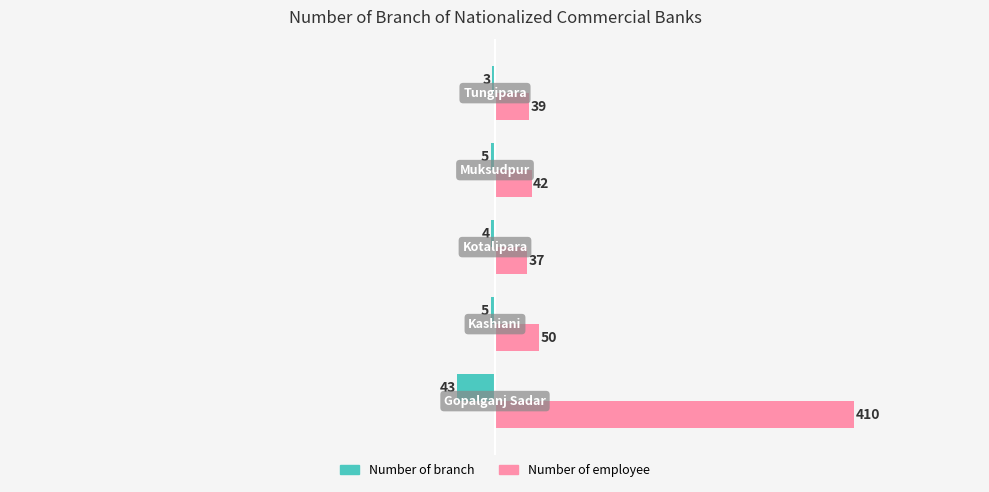

Which series has the largest total across all categories?

Number of employee